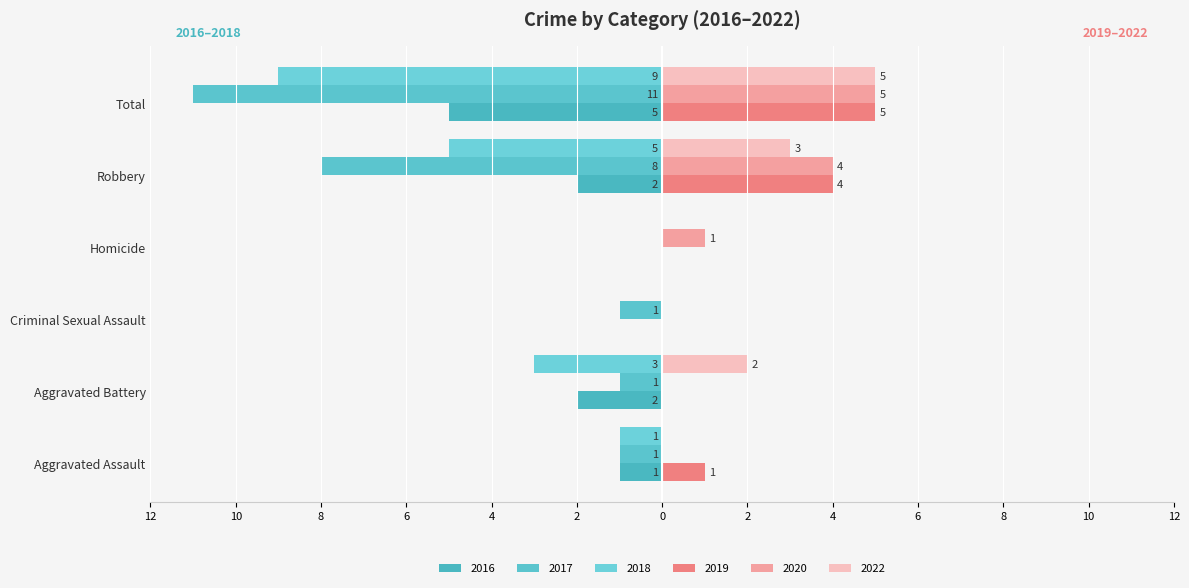

How many values in the 2018 series exceed -1?

2